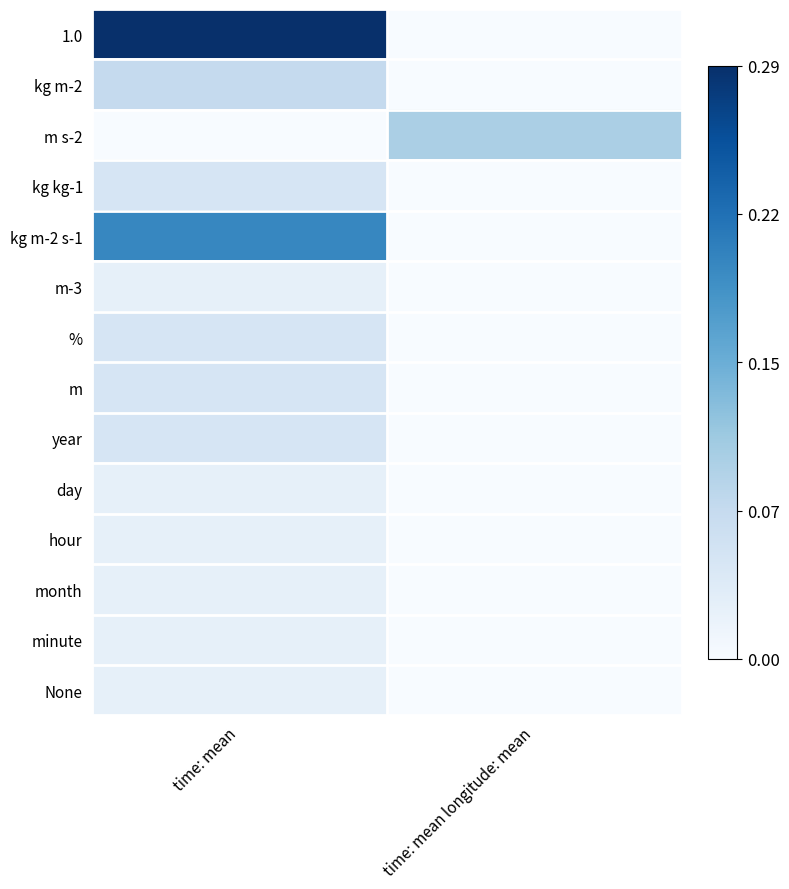

Reading left to right, list all the values displayed in this chart.

1.0: time: mean=0.3	time: mean longitude: mean=0.0
kg m-2: time: mean=0.1	time: mean longitude: mean=0.0
m s-2: time: mean=0.0	time: mean longitude: mean=0.1
kg kg-1: time: mean=0.0	time: mean longitude: mean=0.0
kg m-2 s-1: time: mean=0.2	time: mean longitude: mean=0.0
m-3: time: mean=0.0	time: mean longitude: mean=0.0
%: time: mean=0.0	time: mean longitude: mean=0.0
m: time: mean=0.0	time: mean longitude: mean=0.0
year: time: mean=0.0	time: mean longitude: mean=0.0
day: time: mean=0.0	time: mean longitude: mean=0.0
hour: time: mean=0.0	time: mean longitude: mean=0.0
month: time: mean=0.0	time: mean longitude: mean=0.0
minute: time: mean=0.0	time: mean longitude: mean=0.0
None: time: mean=0.0	time: mean longitude: mean=0.0